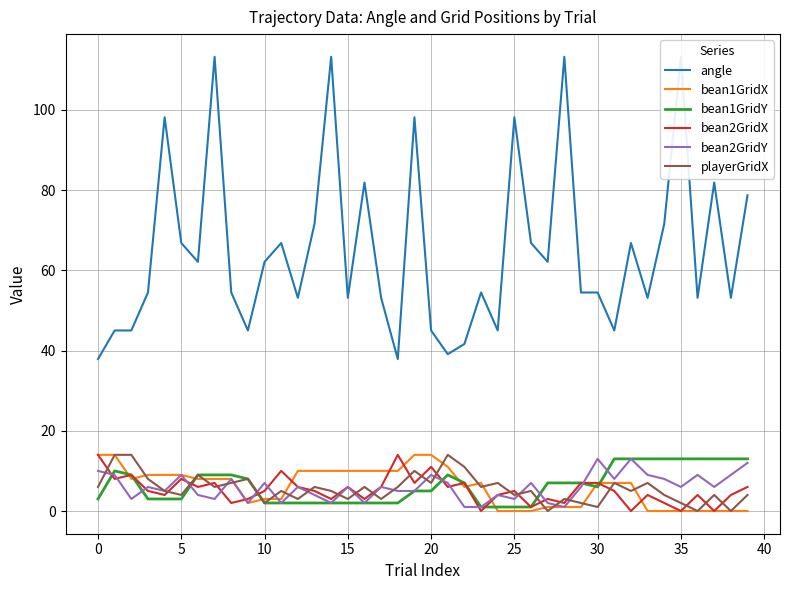

What is the value of the playerGridX point at the 24th from the left?

6.0